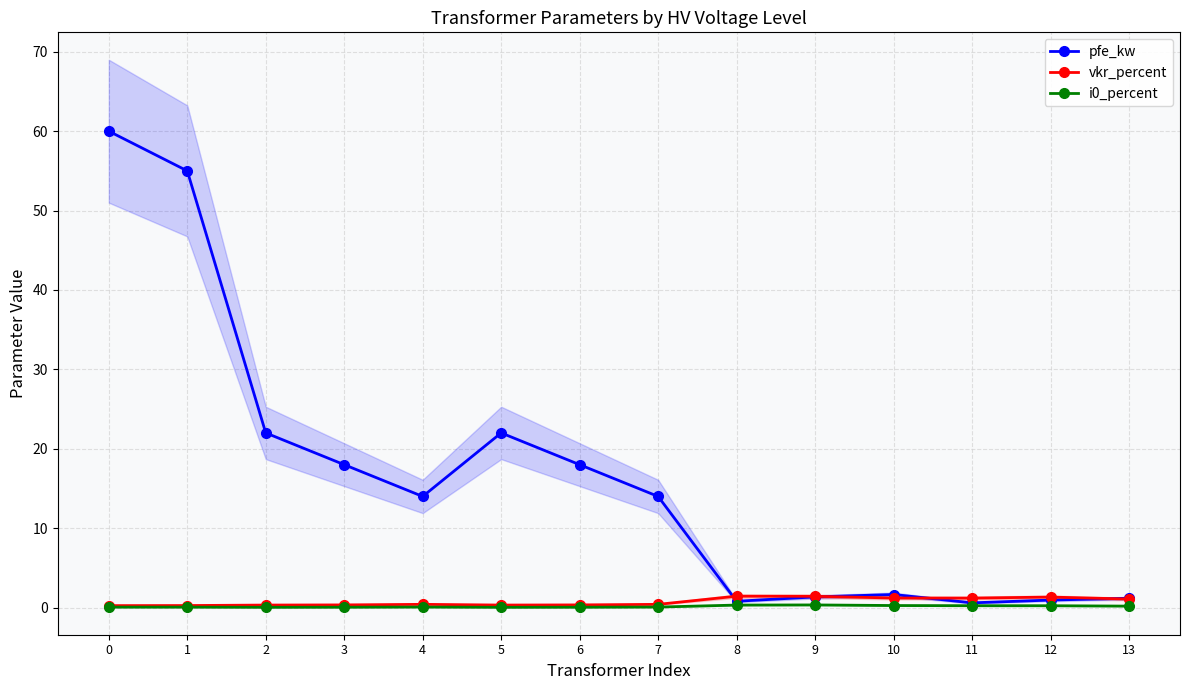

How many interior local peaks does the vkr_percent series have?

3